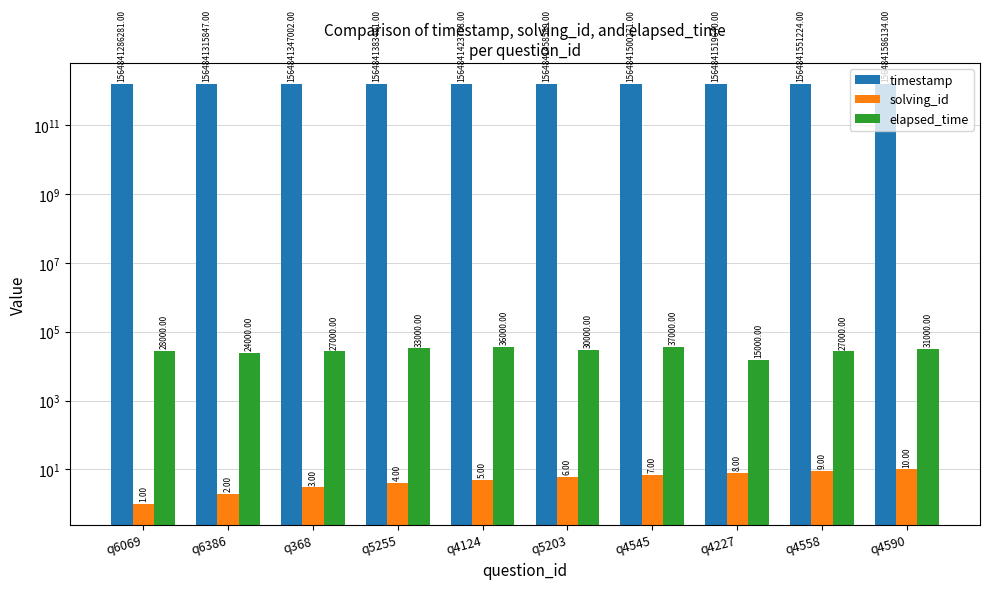

What is the greatest value displayed?

1564841586134